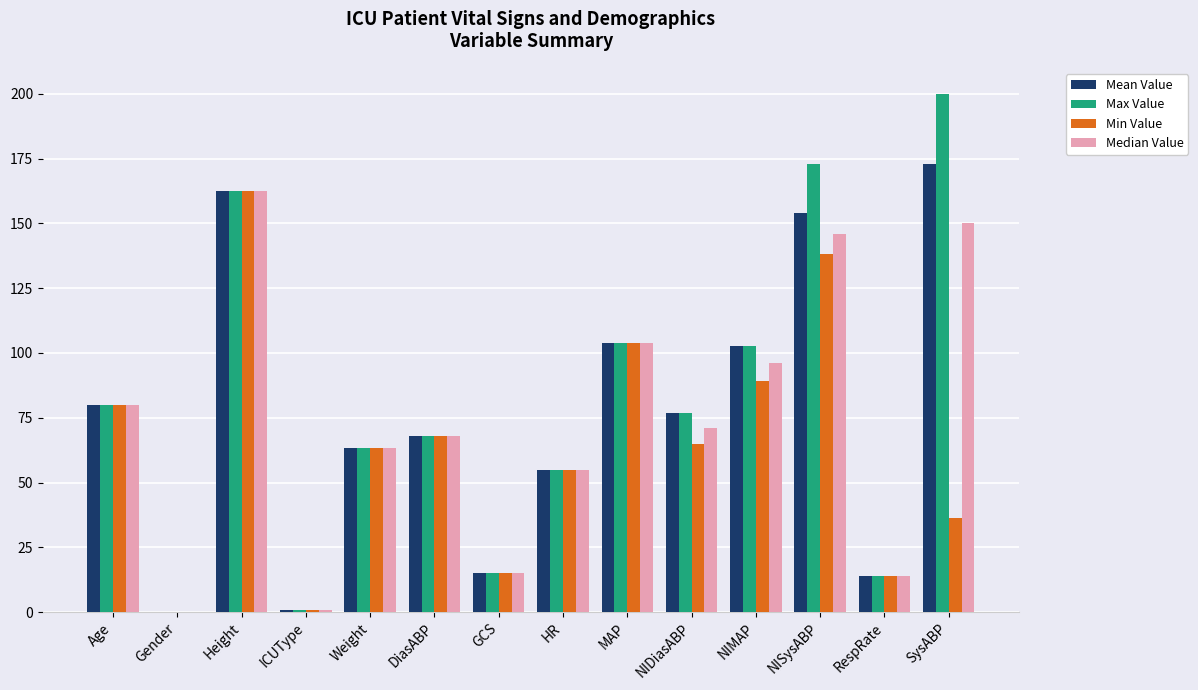

Reading left to right, extract all data points from this chart.

Mean Value: 80.0	0.0	162.6	1.0	63.4	68.0	15.0	55.0	104.0	77.0	102.7	154.0	14.0	173.0
Max Value: 80.0	0.0	162.6	1.0	63.4	68.0	15.0	55.0	104.0	77.0	102.7	173.0	14.0	200.0
Min Value: 80.0	0.0	162.6	1.0	63.4	68.0	15.0	55.0	104.0	65.0	89.3	138.0	14.0	36.3
Median Value: 80.0	0.0	162.6	1.0	63.4	68.0	15.0	55.0	104.0	71.0	96.0	146.0	14.0	150.0